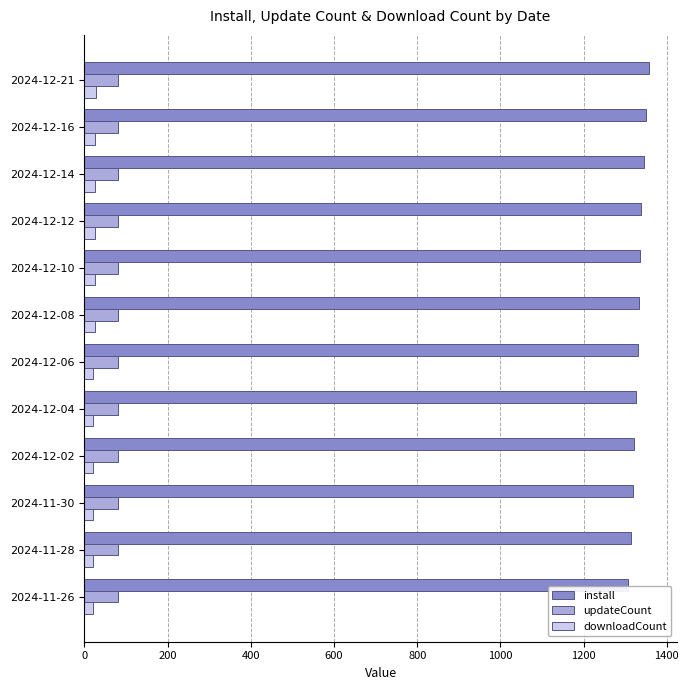

What is the sum of all downloadCount values?

283